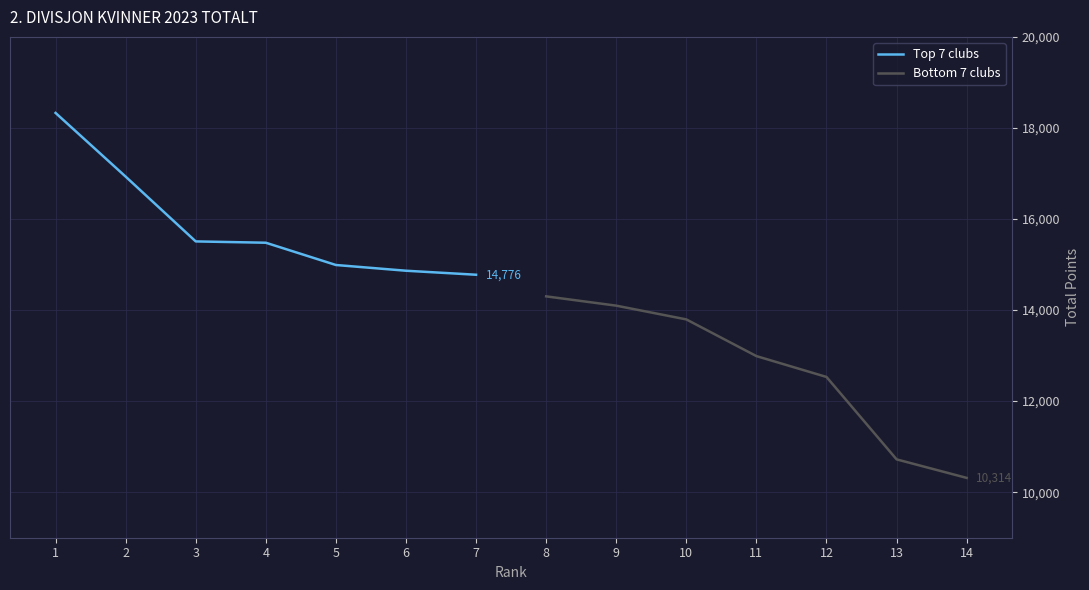

What value does the Top 7 clubs series have at 6, to the nearest 100?

14900